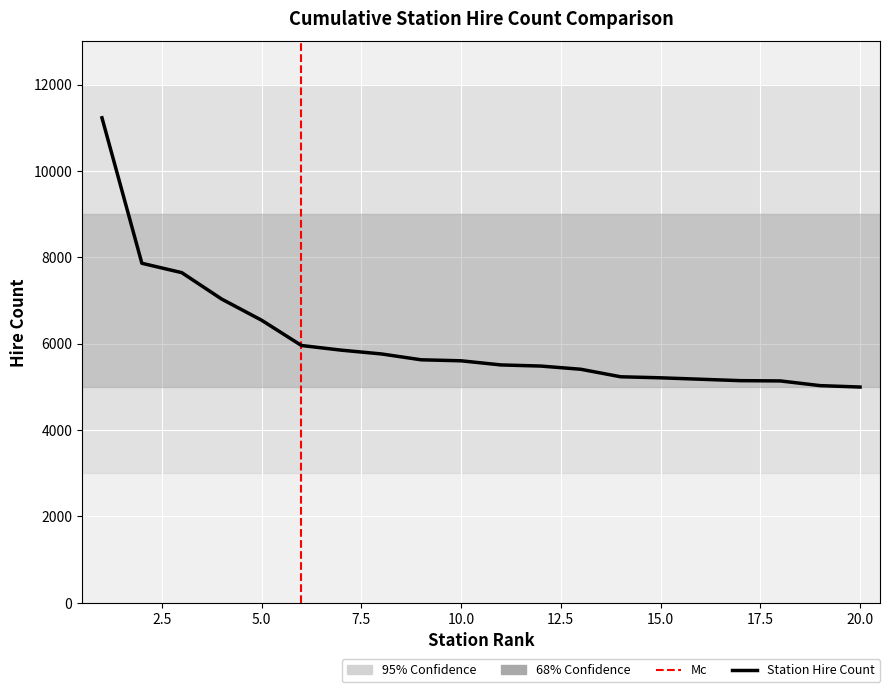

What is the average value?

6073